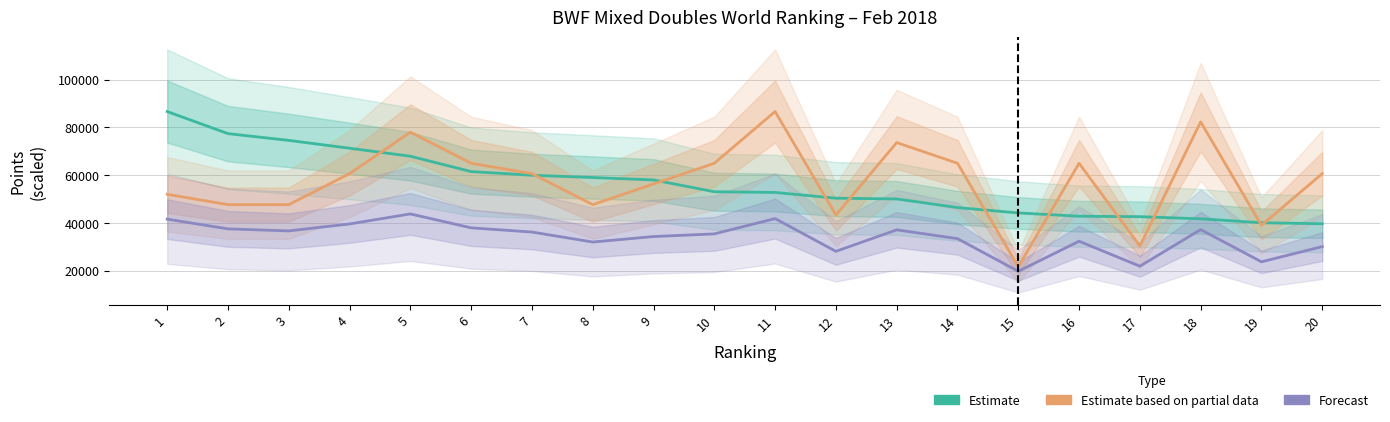

List the series in order of their peak value, lowest first.

Forecast (combined), Estimate (Points), Estimate based on partial data (Tours scaled)